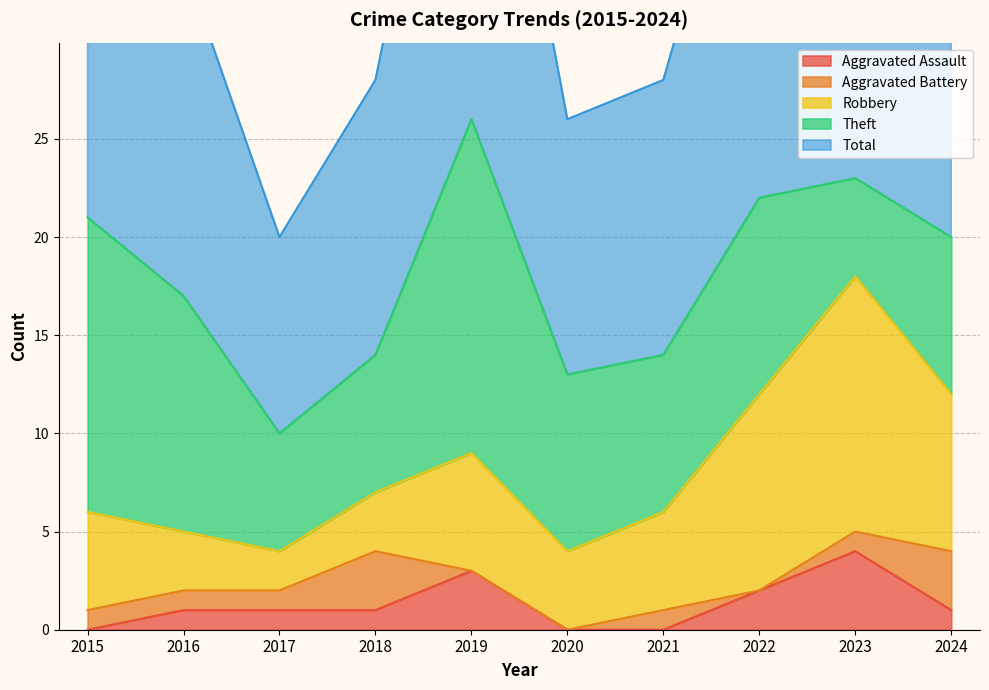

Reading right to left, transcribe all the data shown in this chart.

Aggravated Assault: 2024=1	2023=4	2022=2	2021=0	2020=0	2019=3	2018=1	2017=1	2016=1	2015=0
Aggravated Battery: 2024=3	2023=1	2022=0	2021=1	2020=0	2019=0	2018=3	2017=1	2016=1	2015=1
Robbery: 2024=8	2023=13	2022=10	2021=5	2020=4	2019=6	2018=3	2017=2	2016=3	2015=5
Theft: 2024=8	2023=5	2022=10	2021=8	2020=9	2019=17	2018=7	2017=6	2016=12	2015=15
Total: 2024=20	2023=23	2022=23	2021=14	2020=13	2019=26	2018=14	2017=10	2016=17	2015=21